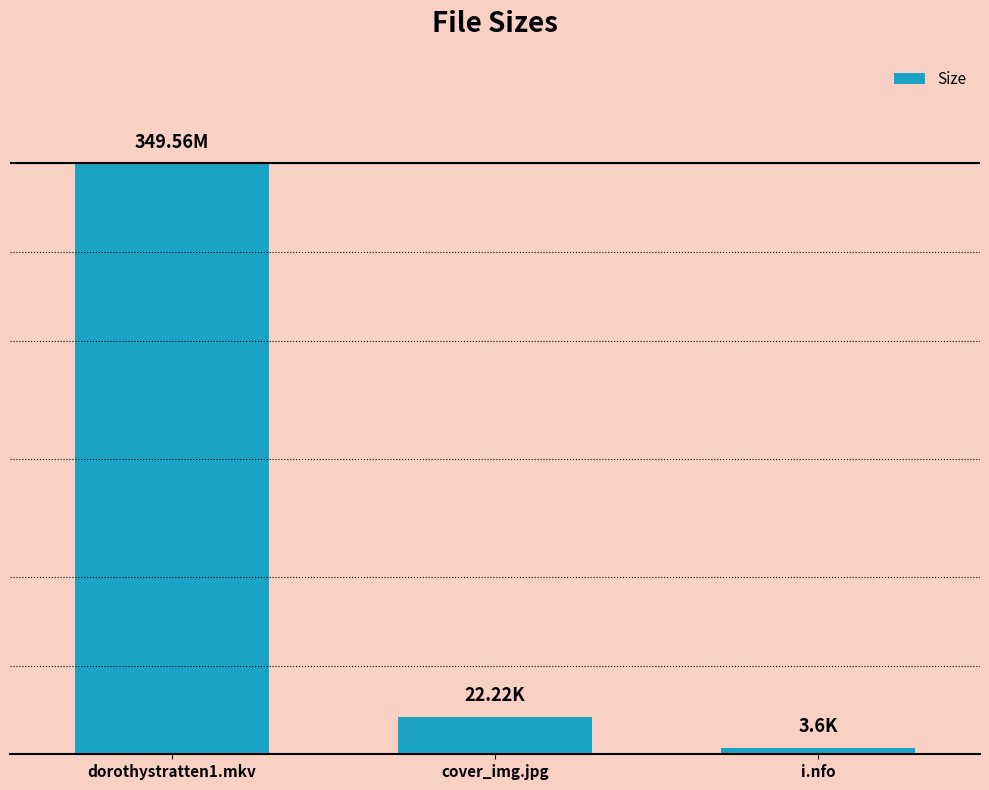

What is the label of the 3rd bar from the right?

dorothystratten1.mkv